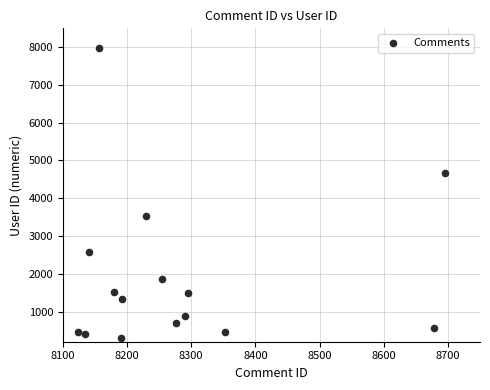

What is the range of X values (max minus min)?

572